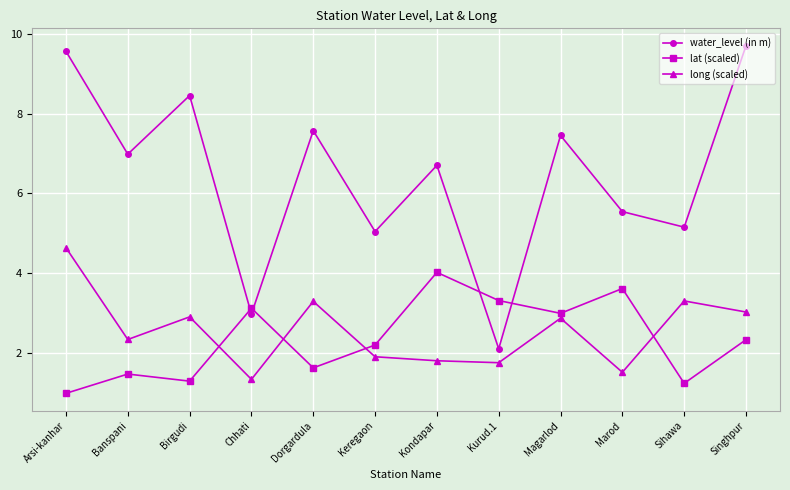

In long (scaled), how many points are higher than both neighbors (excluding endpoints)?

4